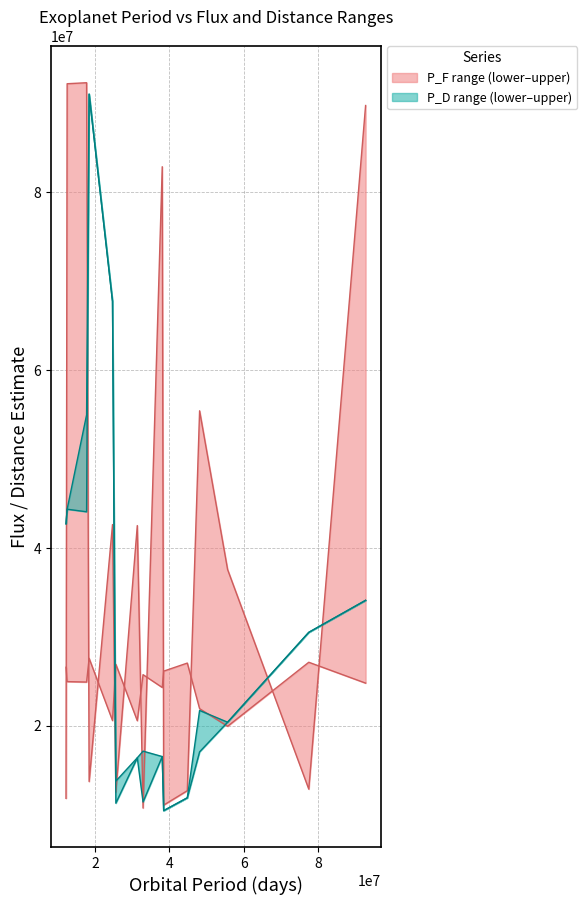

What is the spread (max minus min) of values at Kepler-1540 b?

67205225